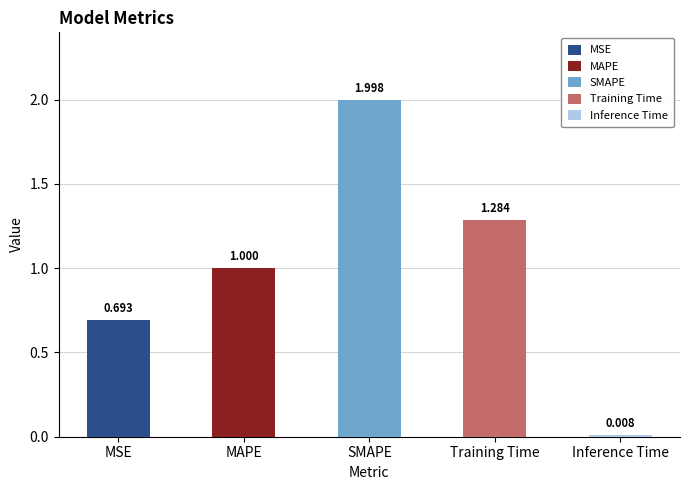

How many bars are there in total?

5